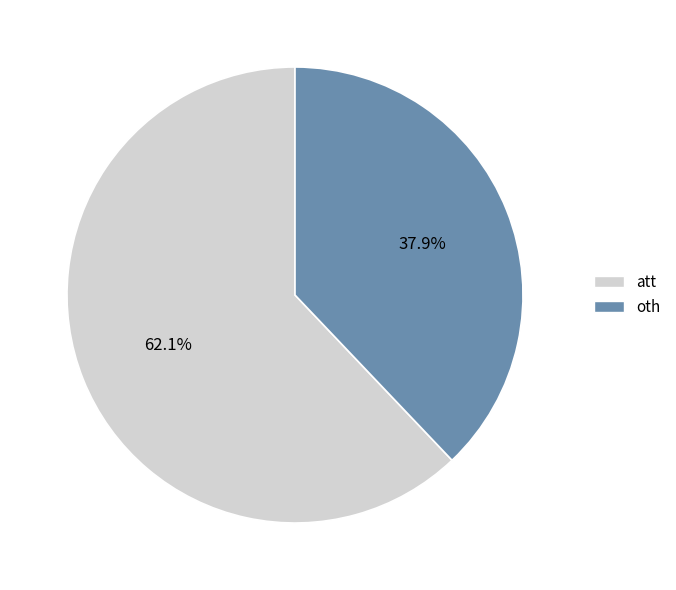

What percentage is NOT represented by att?

37.9%